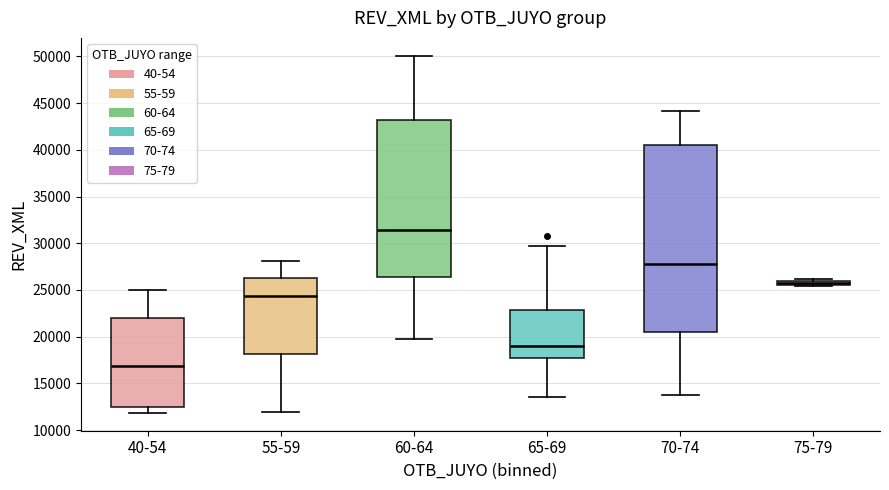

Which box has the highest median line?

60-64